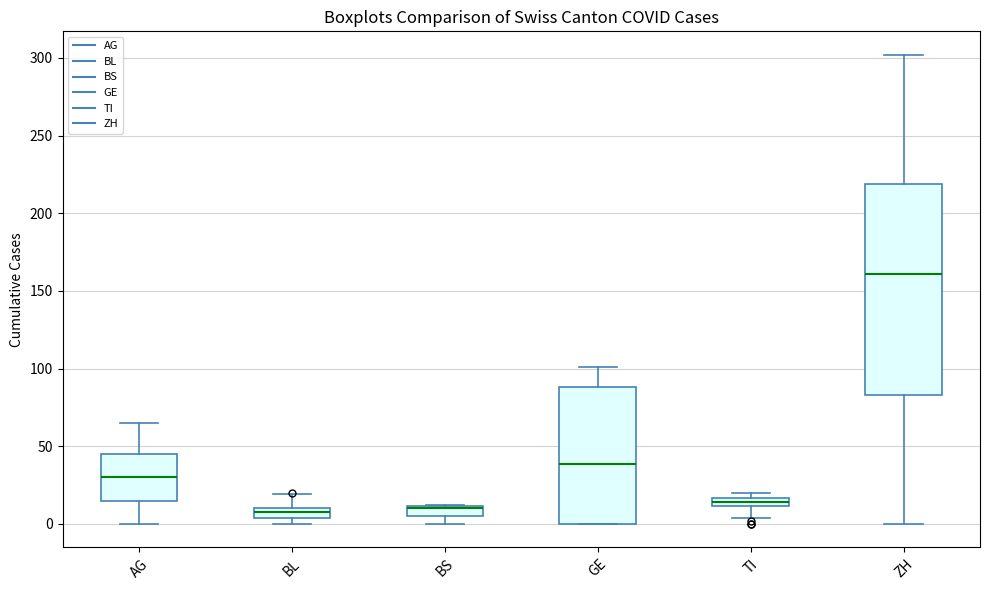

Which box is the tallest, from its lower edge to its upper edge?

ZH